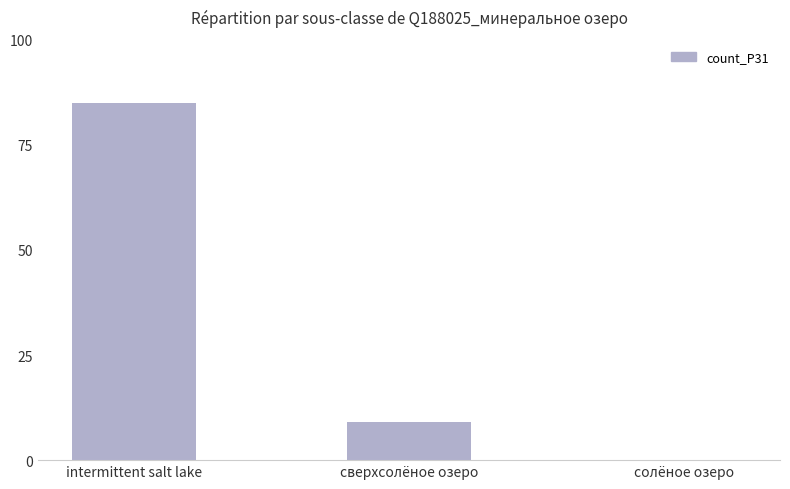

At which label is the value closest to 42?

сверхсолёное озеро